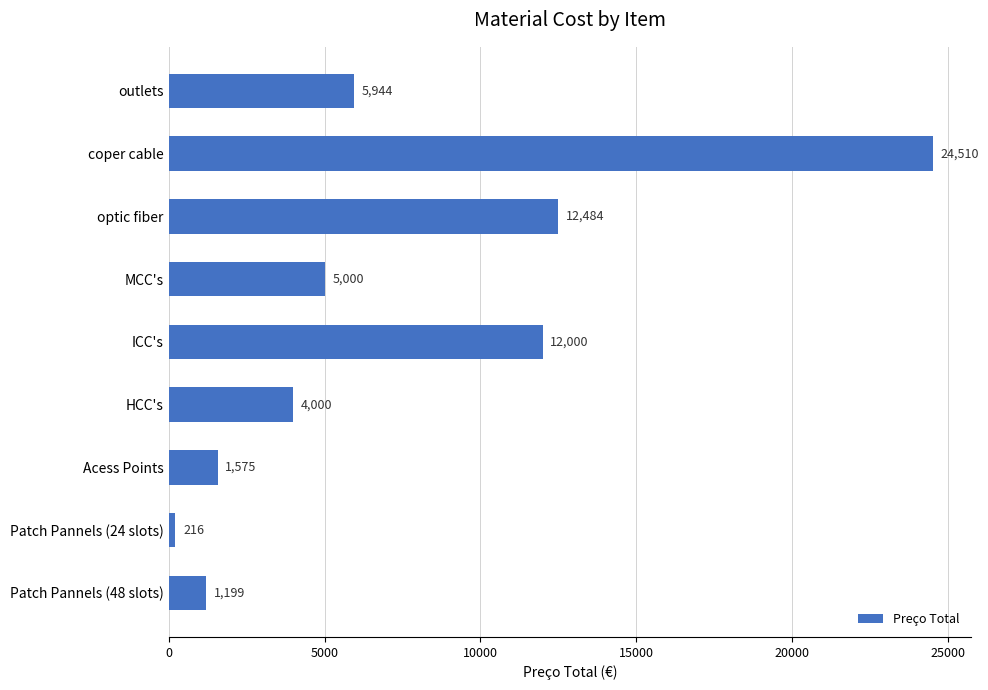

What is the average value?

7436.4